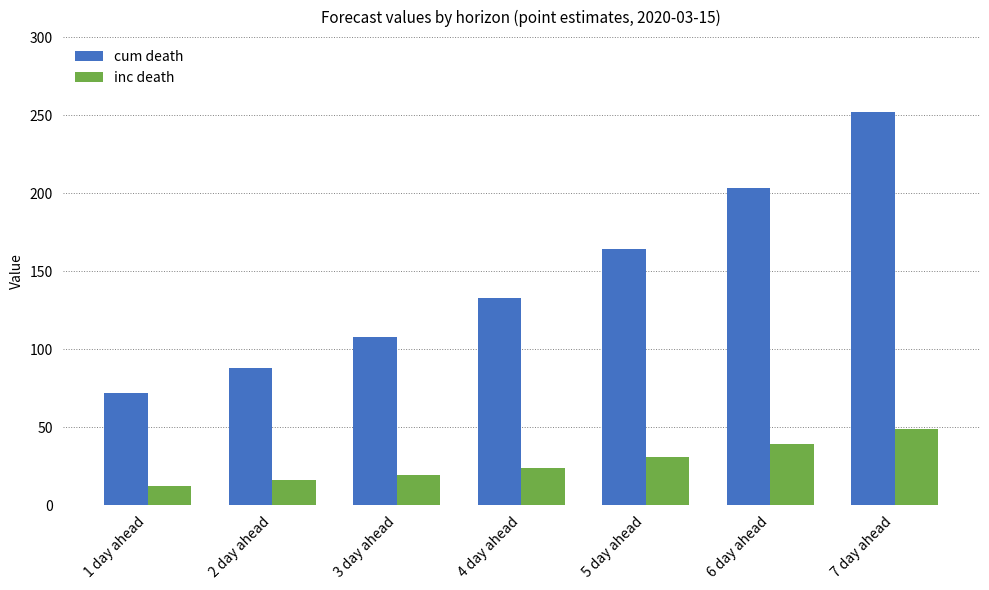

What is the difference between the highest and lowest values at 2 day ahead?

72